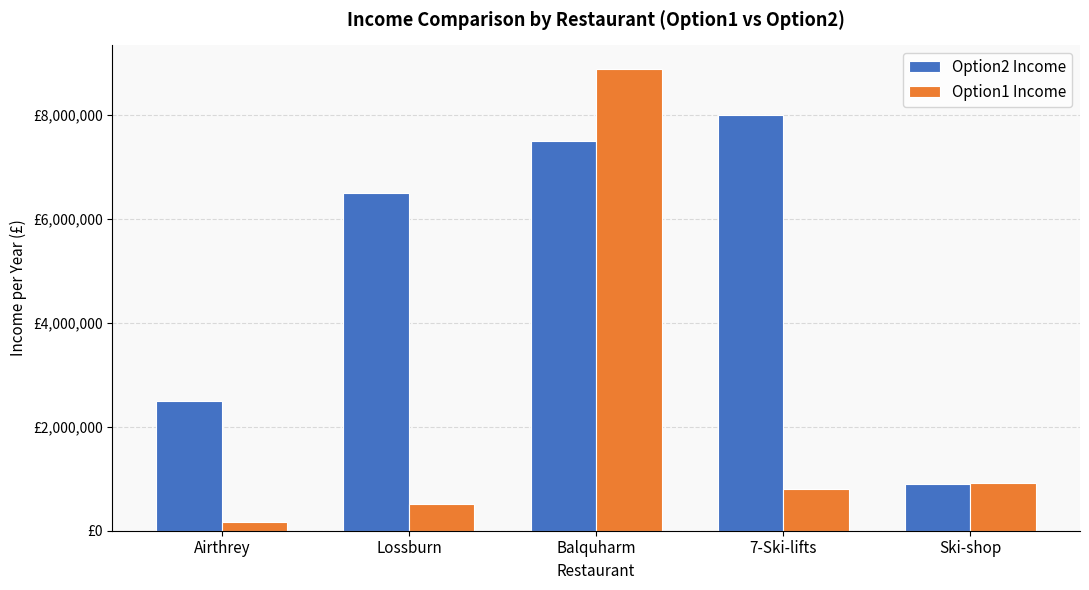

Is the value of Option2 Income at Airthrey greater than the value of Option1 Income at Lossburn?

Yes